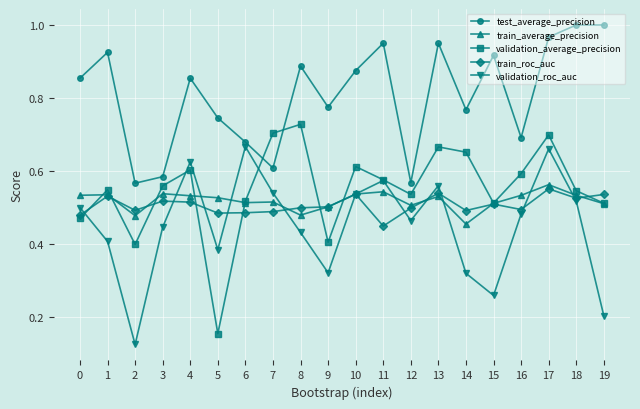

At which category does the chart reach its minimum across all series?

2